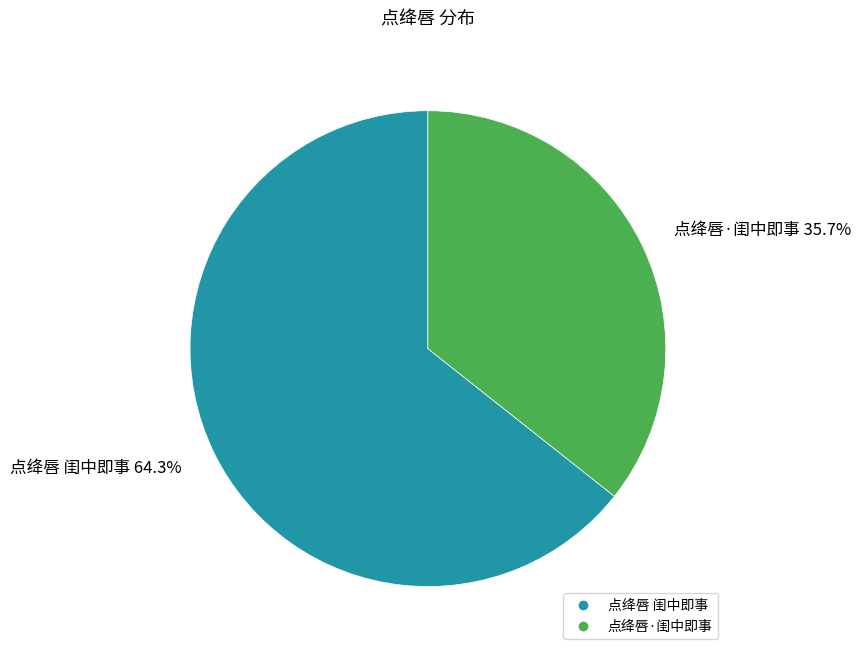

Combined, what portion of the pie is 点绛唇 闺中即事 and 点绛唇·闺中即事?

100.0%